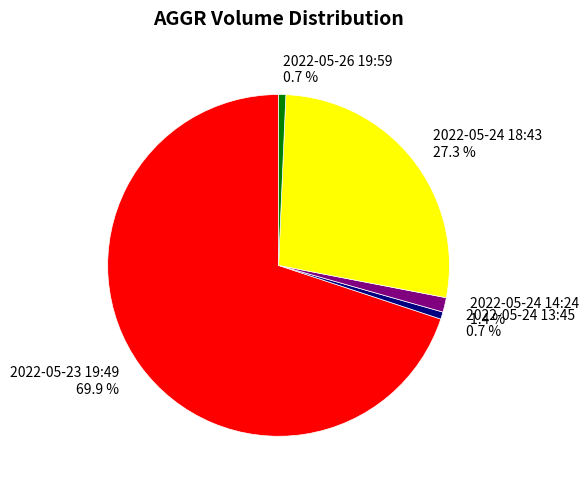

True or false: 2022-05-24 18:43 accounts for 36% of the total.

False